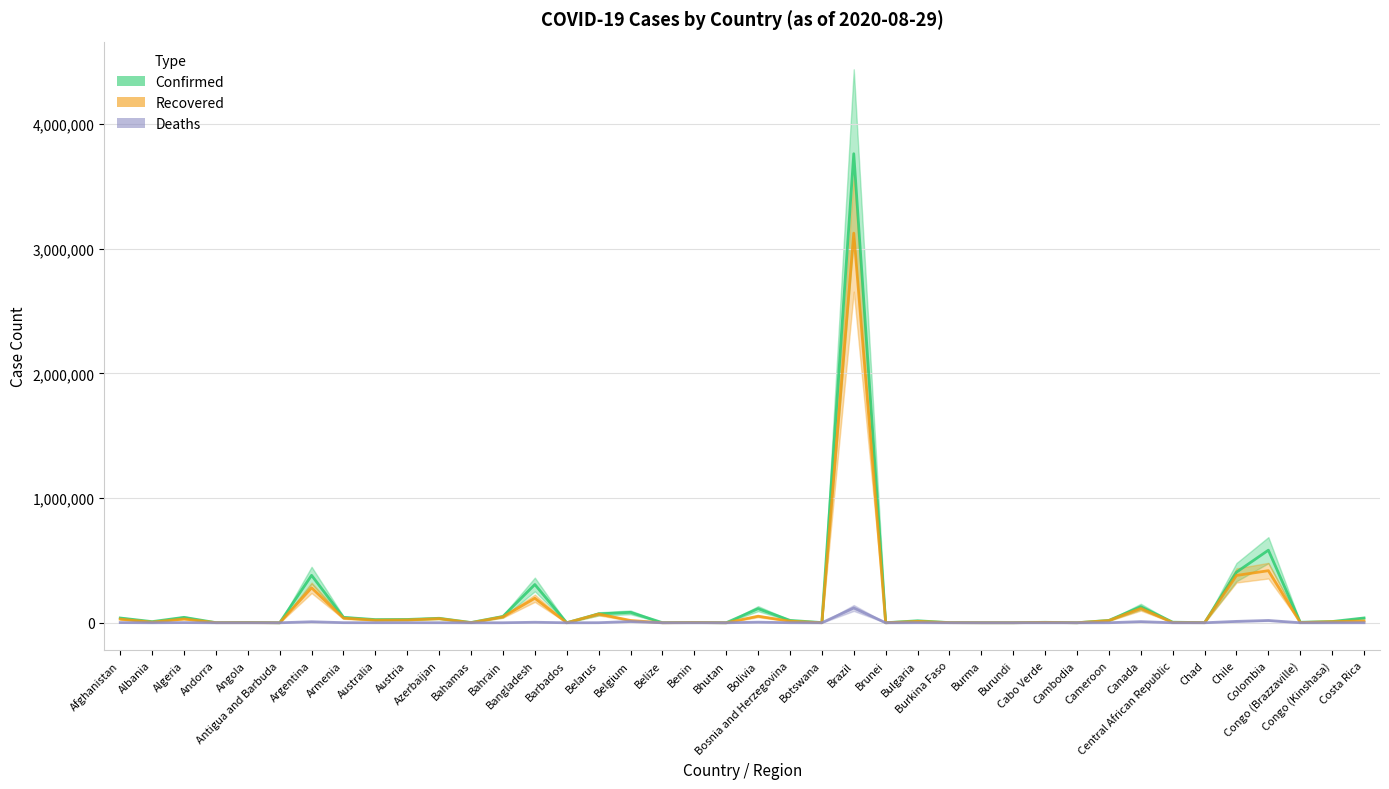

At which label does Recovered first exceed 11231?

Afghanistan